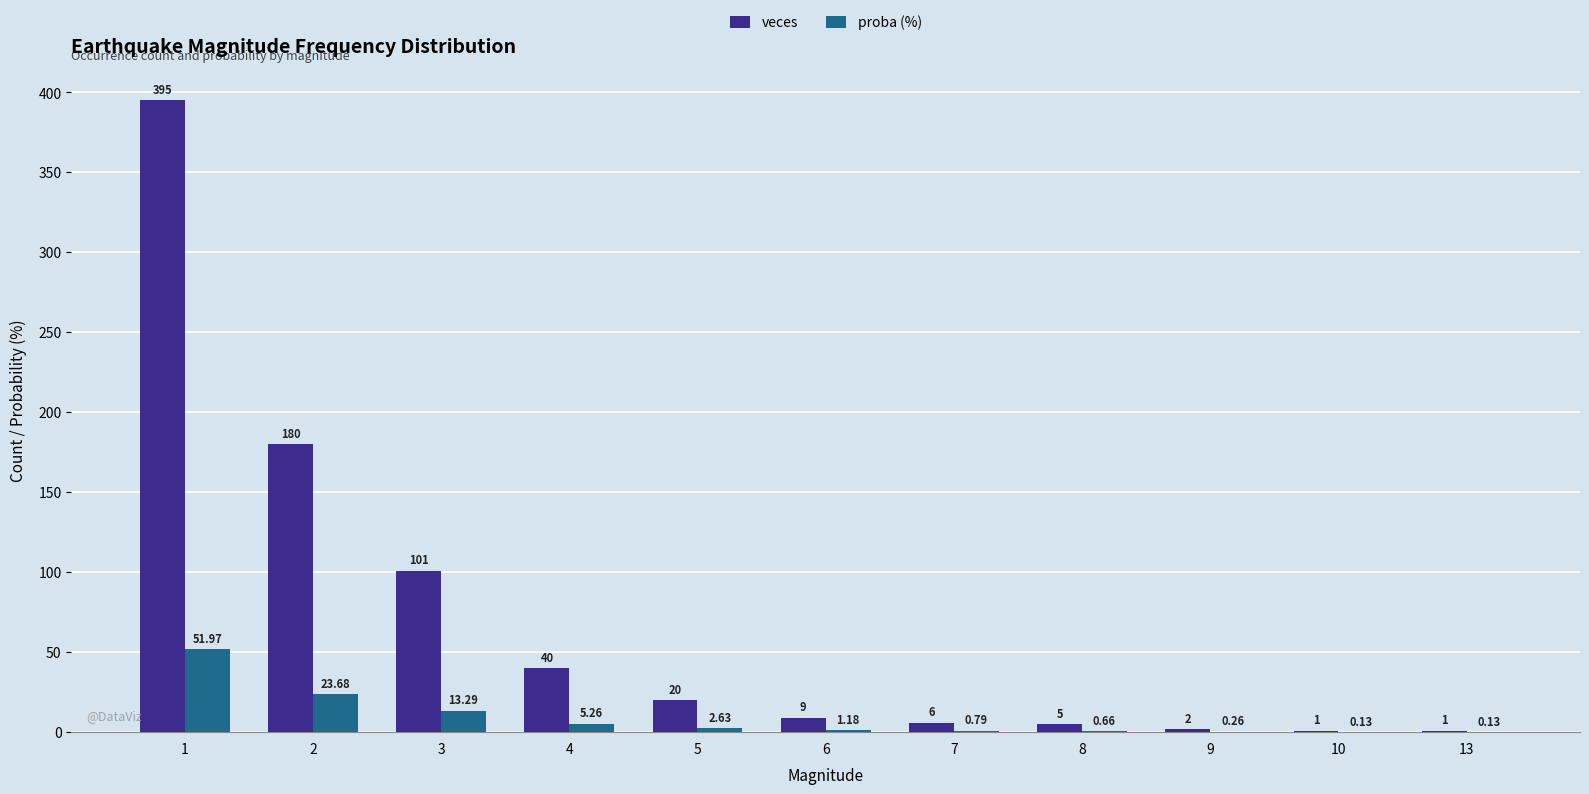

What value does the proba (%) series have at 1?

52.0